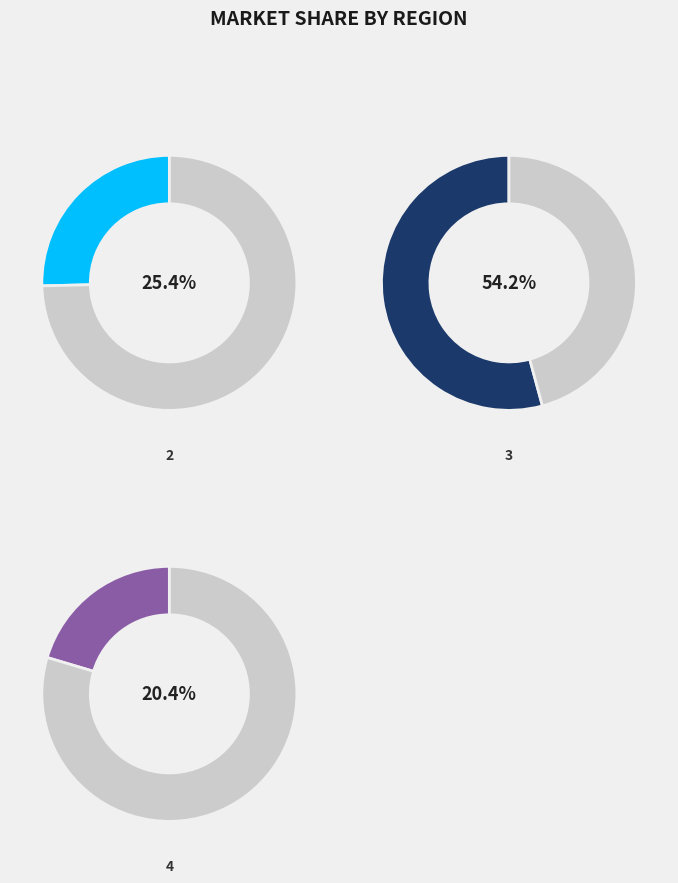

To the nearest percent, what is the difference between the largest and smallest slice percentages?

34%